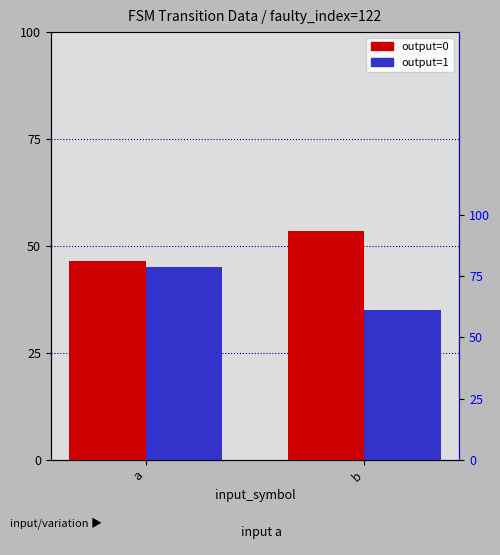

The value of output=1 at a is 63. True or false?

True